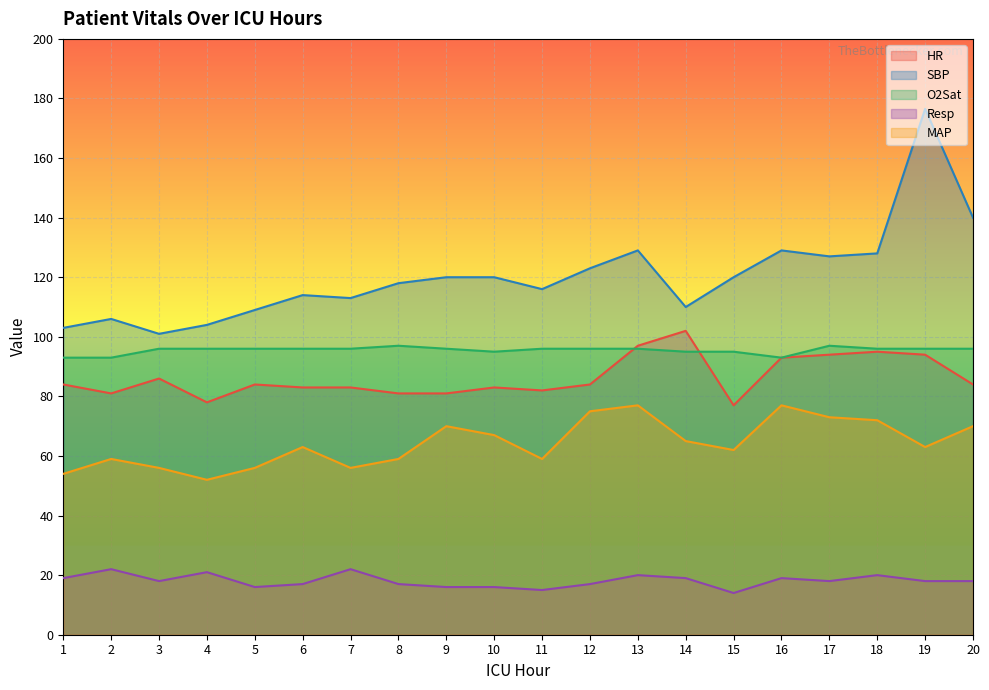

How many distinct data groups are displayed?

5